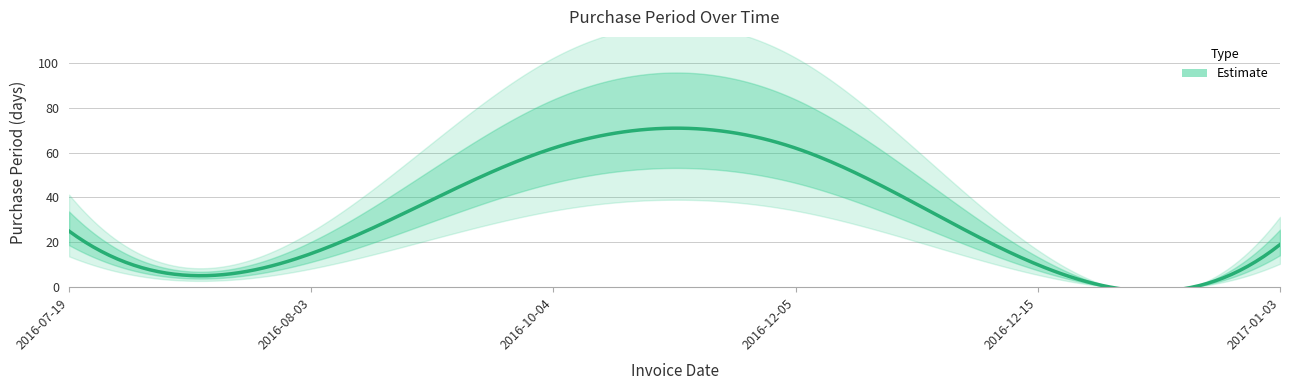

Reading right to left, list all the values displayed in this chart.

19	10	62	62	15	25